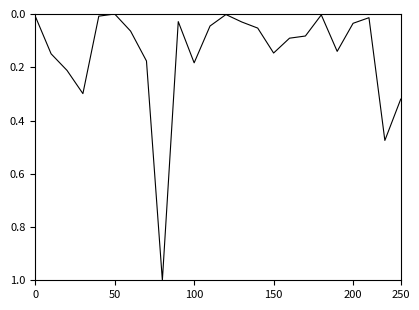

What is the difference between the maximum and minimum values?

1.0